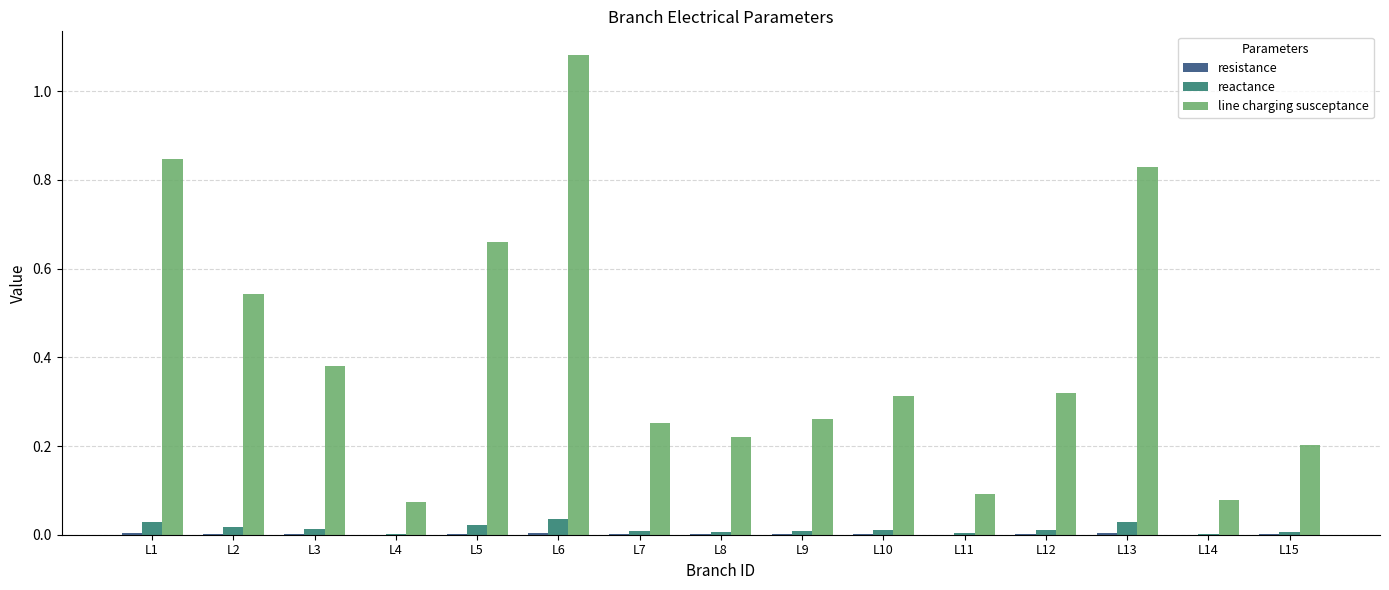

Is it true that line charging susceptance equals 0.2 at L10?

False